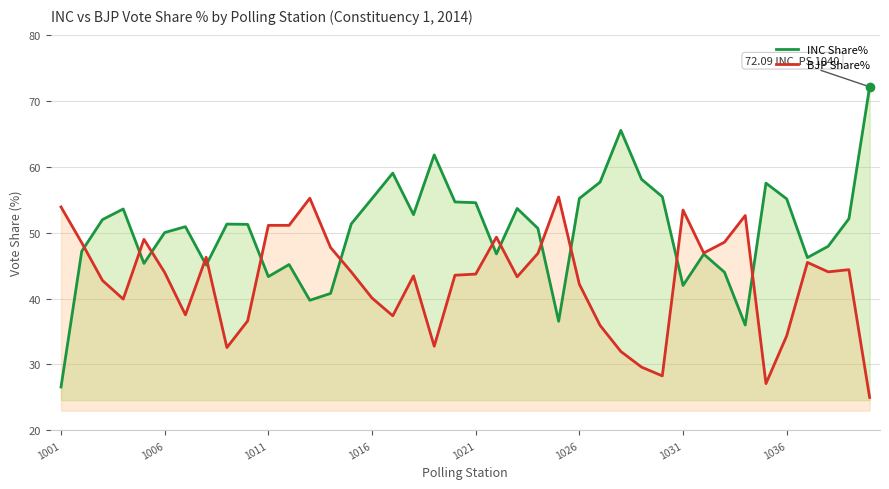

In BJP Share%, how many points are lower than both neighbors (excluding endpoints)?

10